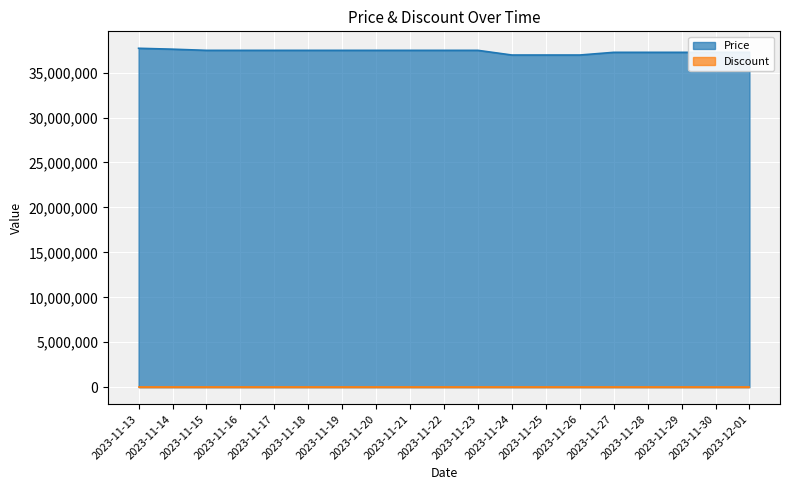

Is it true that the value at 2023-11-21 is 37470000?

True